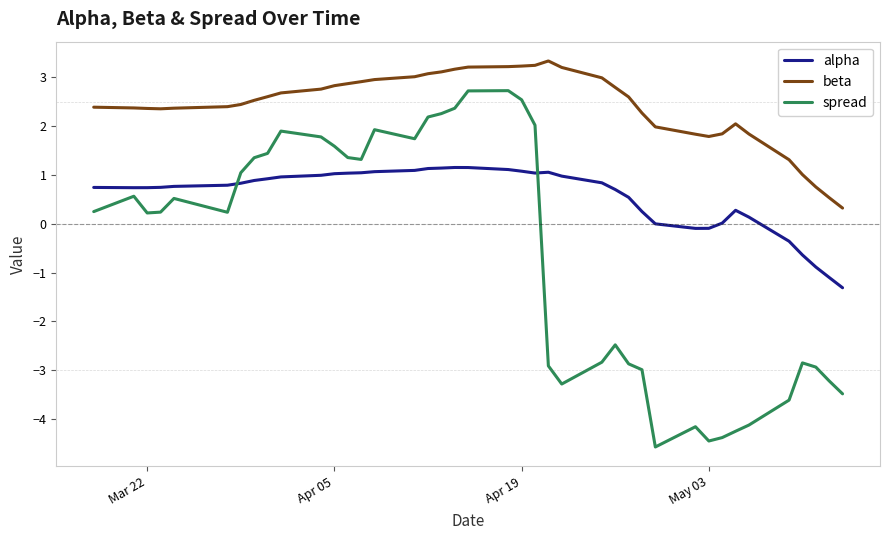

What is the minimum value for spread?

-4.6